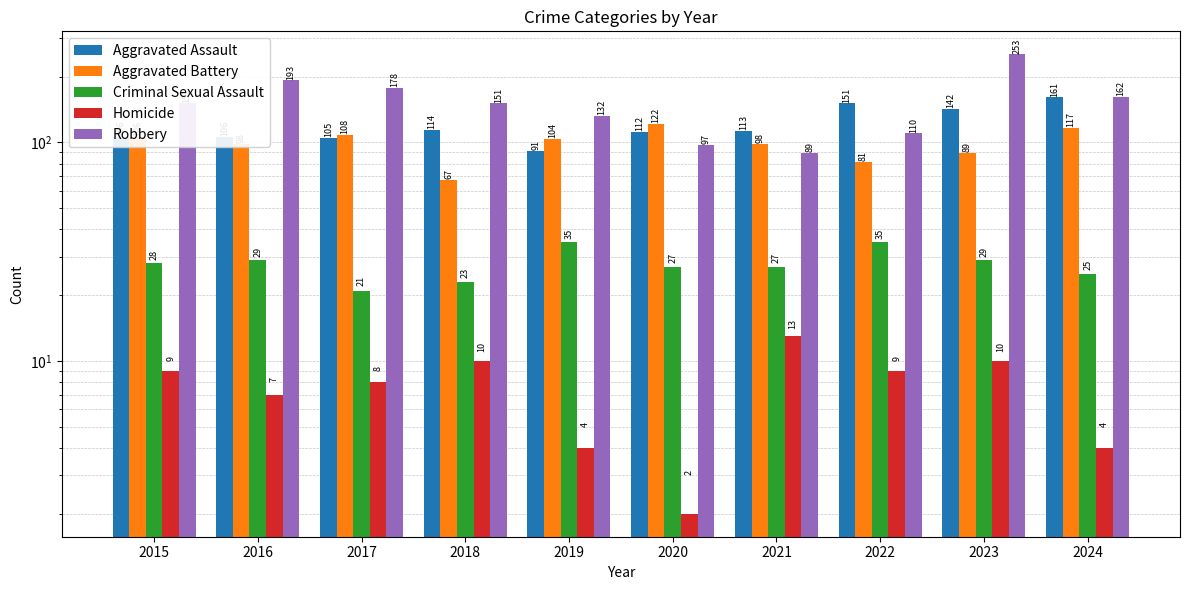

What is the total value across all series at 2022?

386